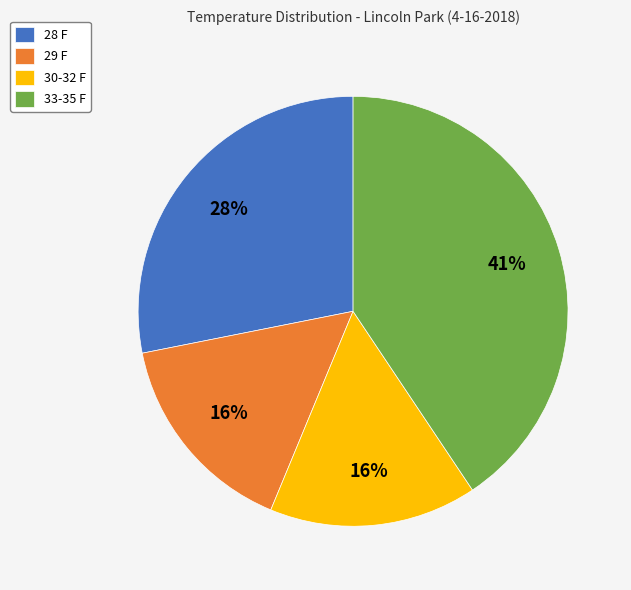

To the nearest percent, what is the difference between the 29 F and 28 F slice percentages?

12%